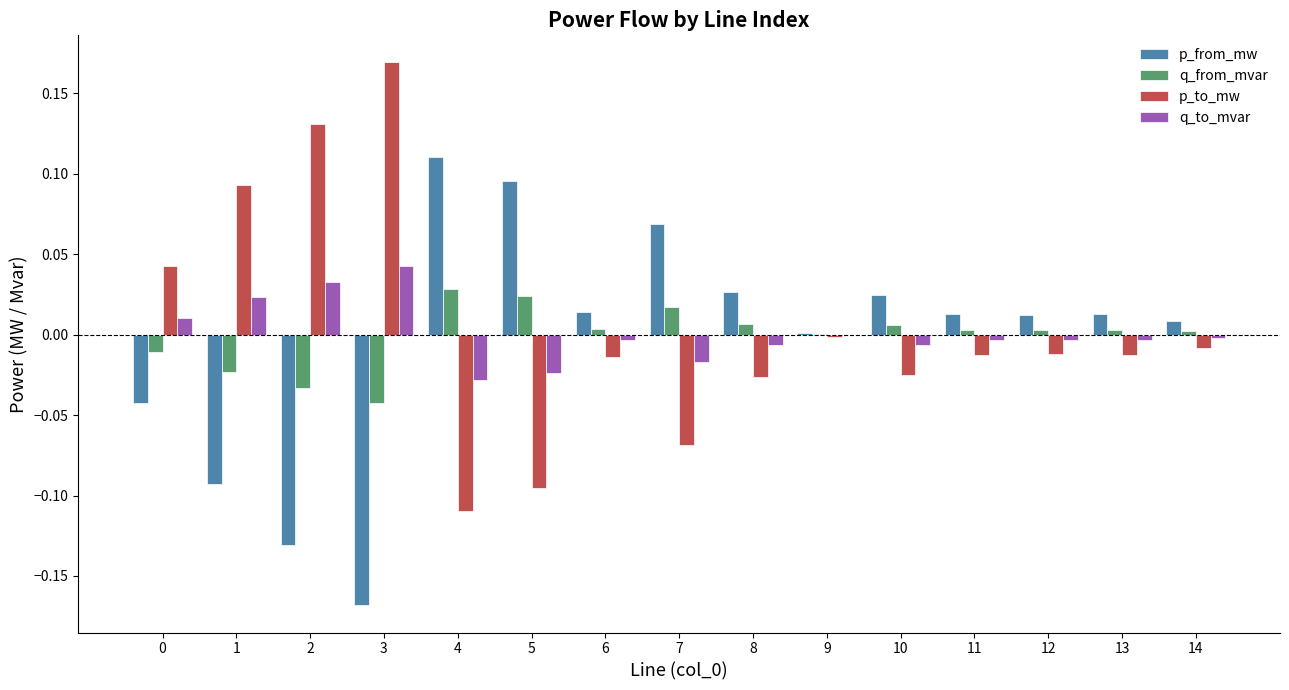

Which category has the highest value across all series?

3